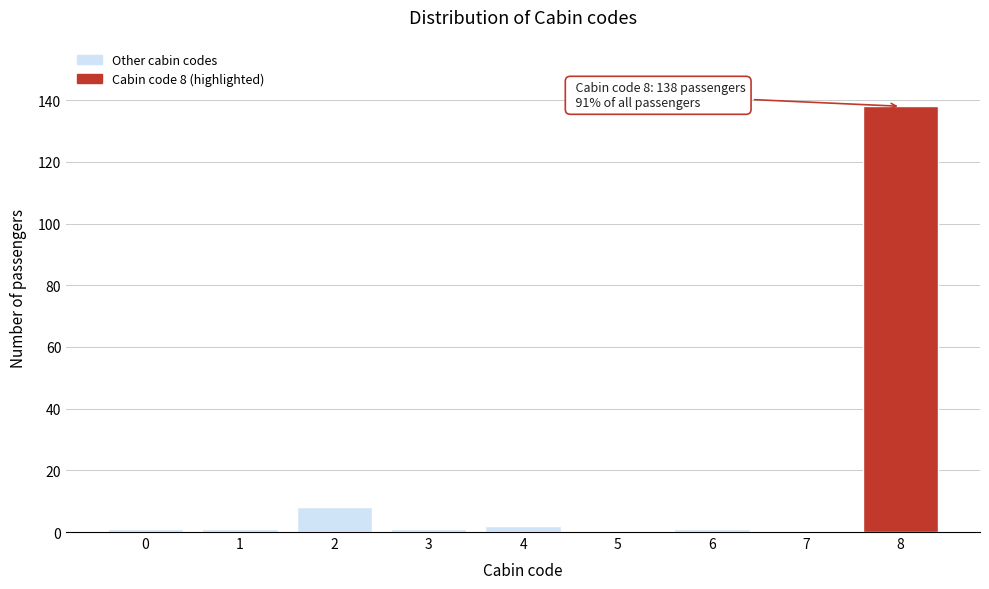

Reading left to right, what are all the values shown in this chart?

0=1	1=1	2=8	3=1	4=2	5=0	6=1	7=0	8=138